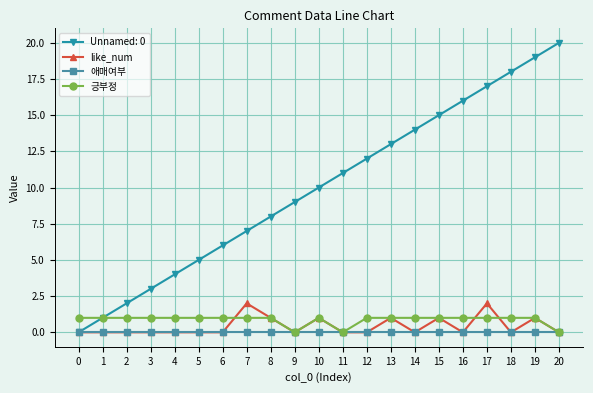

How many 긍부정 values are between 1 and 2?

18